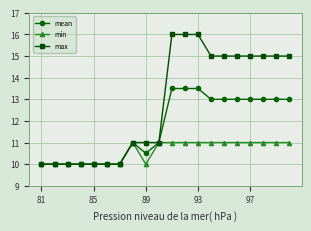

What is the lowest value of the max series?

10.0